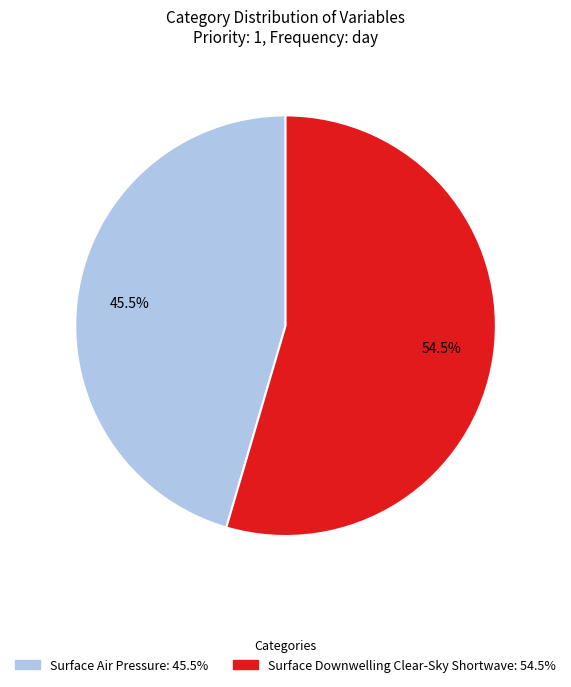

To the nearest percent, what is the combined percentage of Surface Air Pressure and Surface Downwelling Clear-Sky Shortwave?

100%